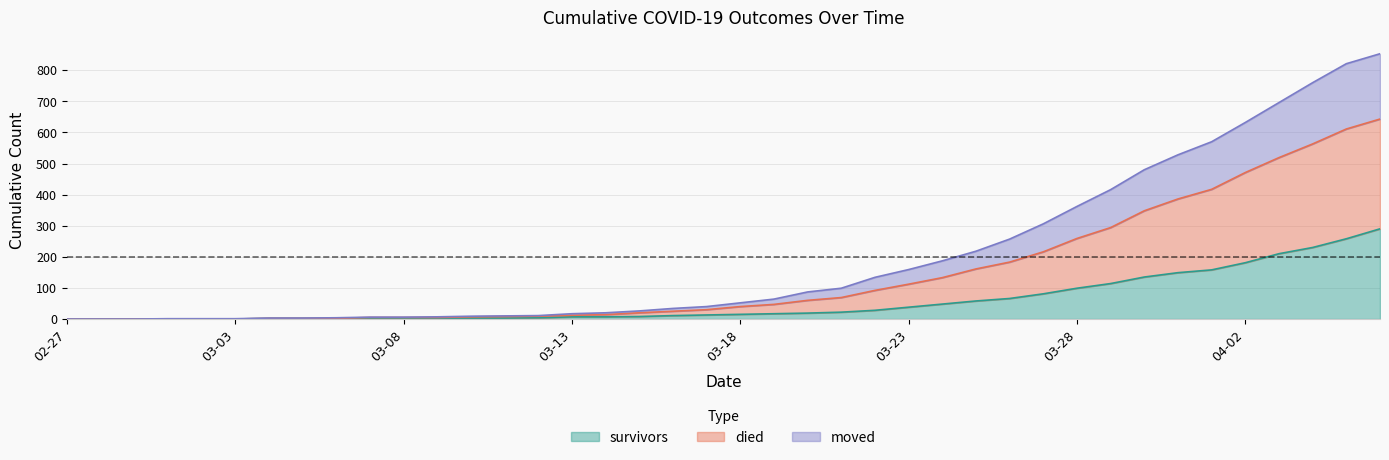

The survivors series shows 92 at 02-27. True or false?

False